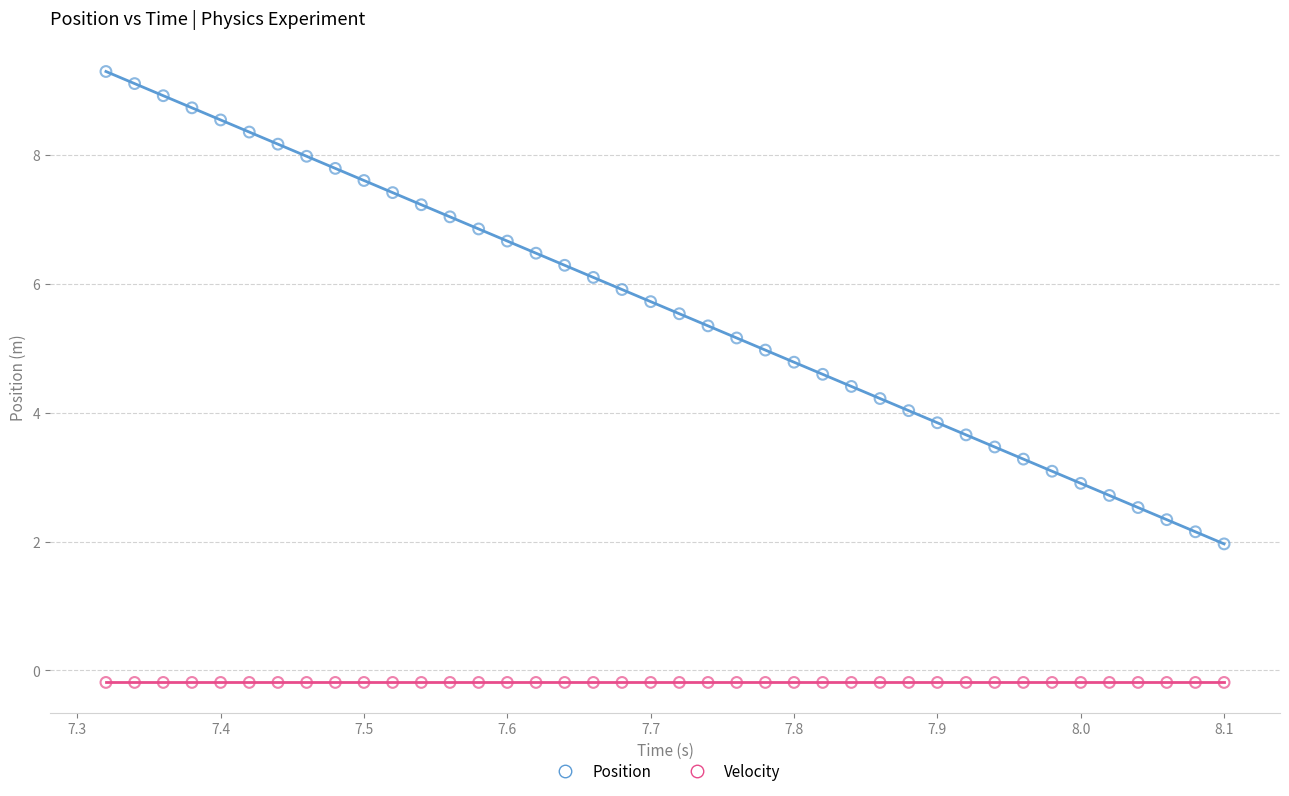

Across all data points, what is the range of X values (max minus min)?

0.8